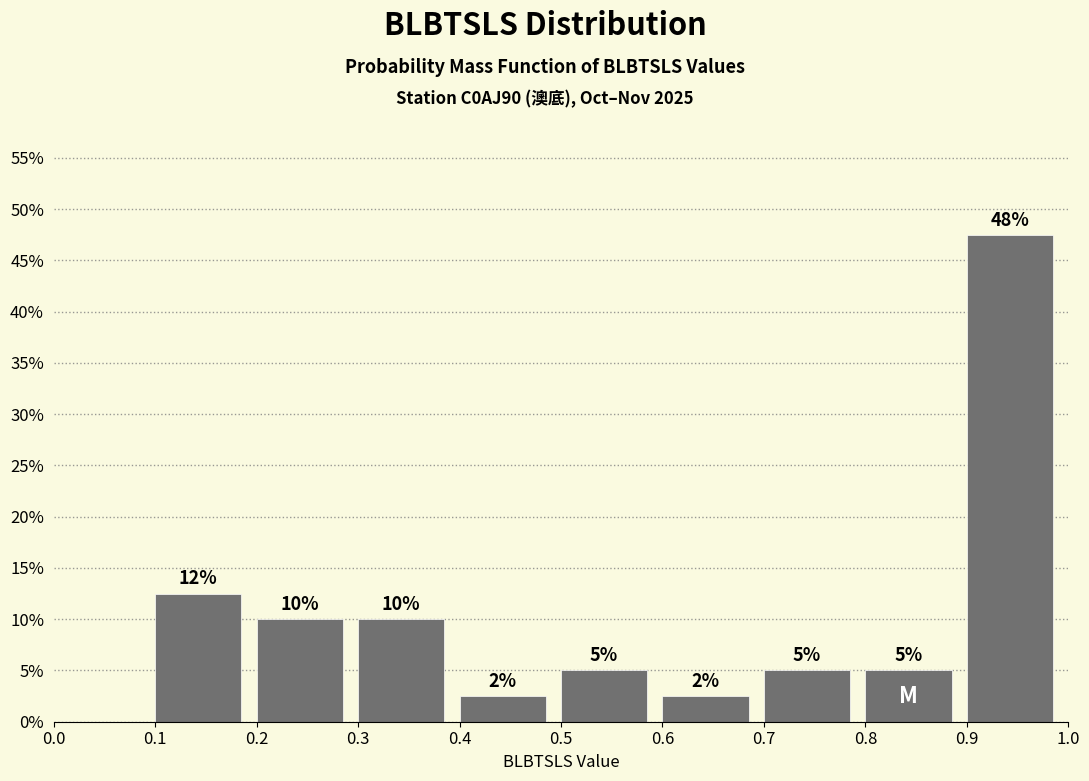

Which range on the x-axis has the tallest bar?

0.9 to 1.0